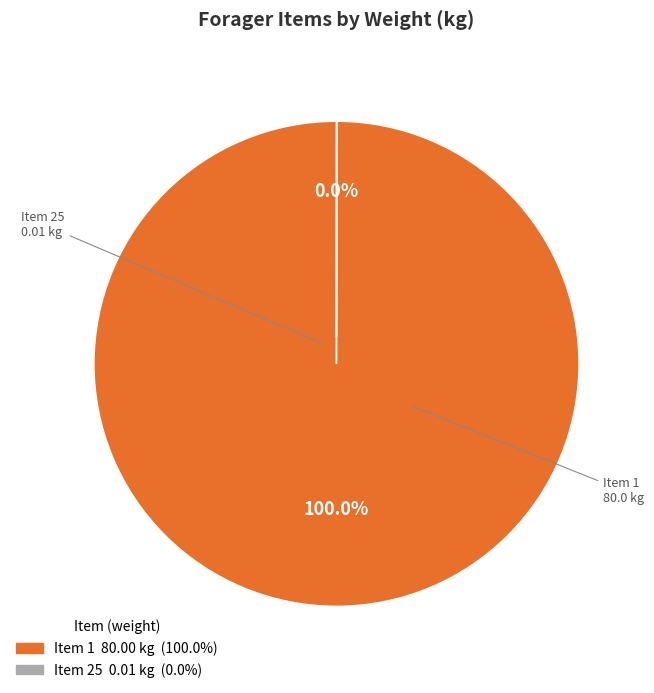

Does any single category account for the majority?

Yes